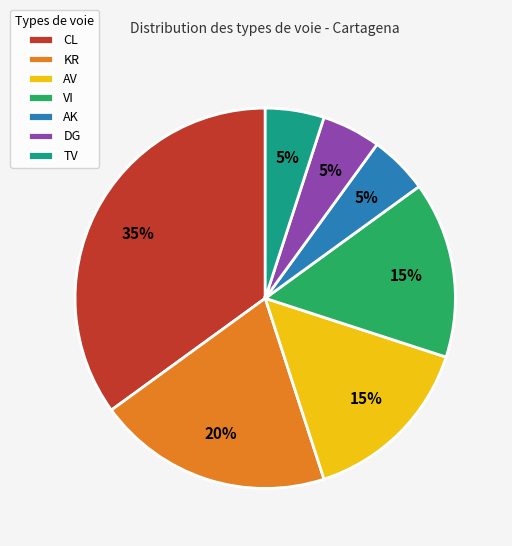

Which slice is the largest?

CL